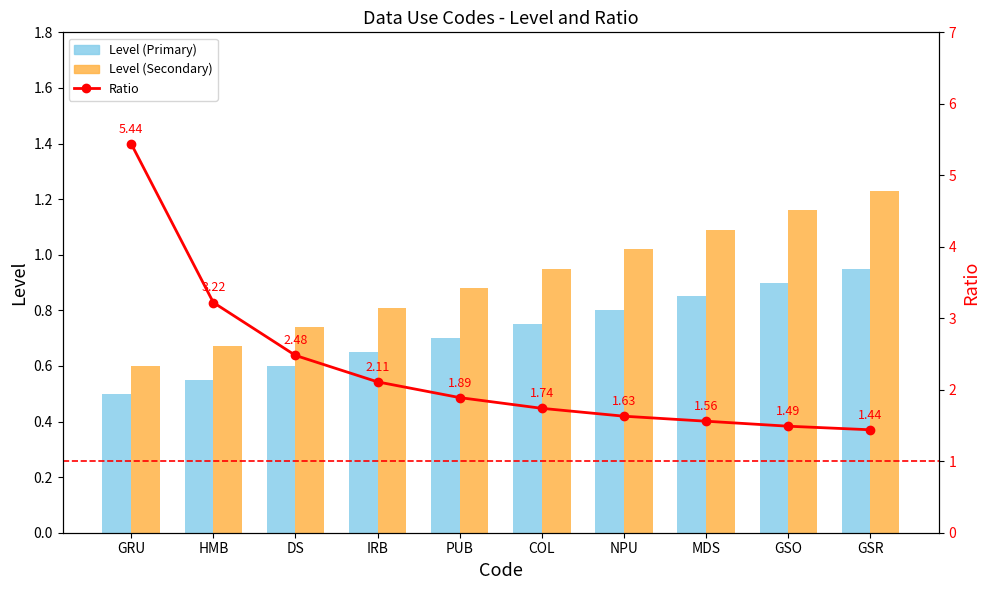

What is the value of the Level (Secondary) bar at the 10th from the left?

1.2